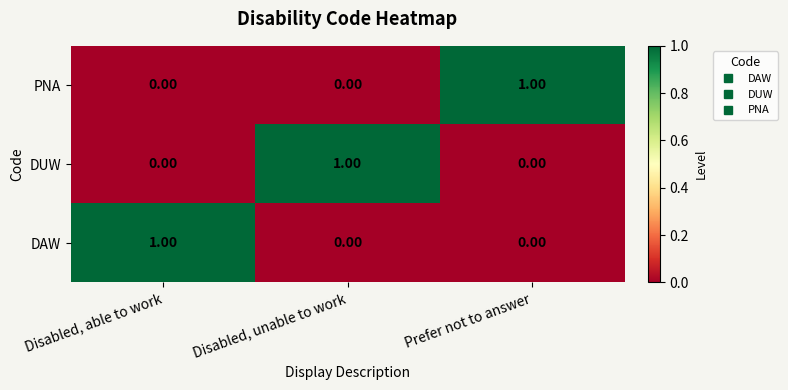

At how many categories does at least one series exceed 0?

3